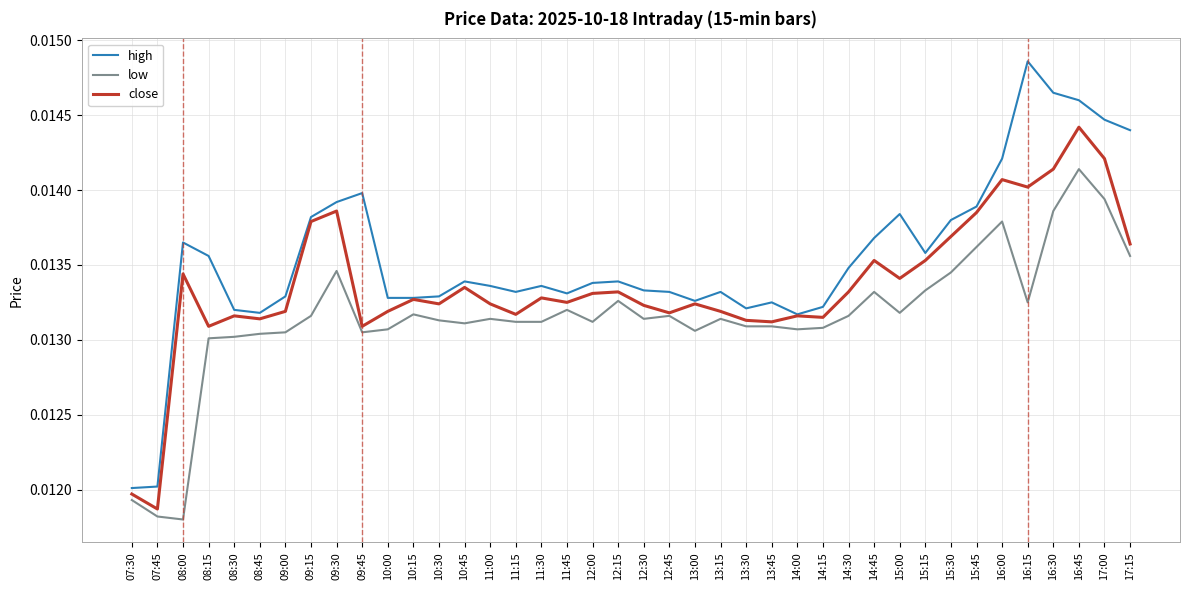

Rank the series at 15:15 from lowest to highest value.

low, close, high